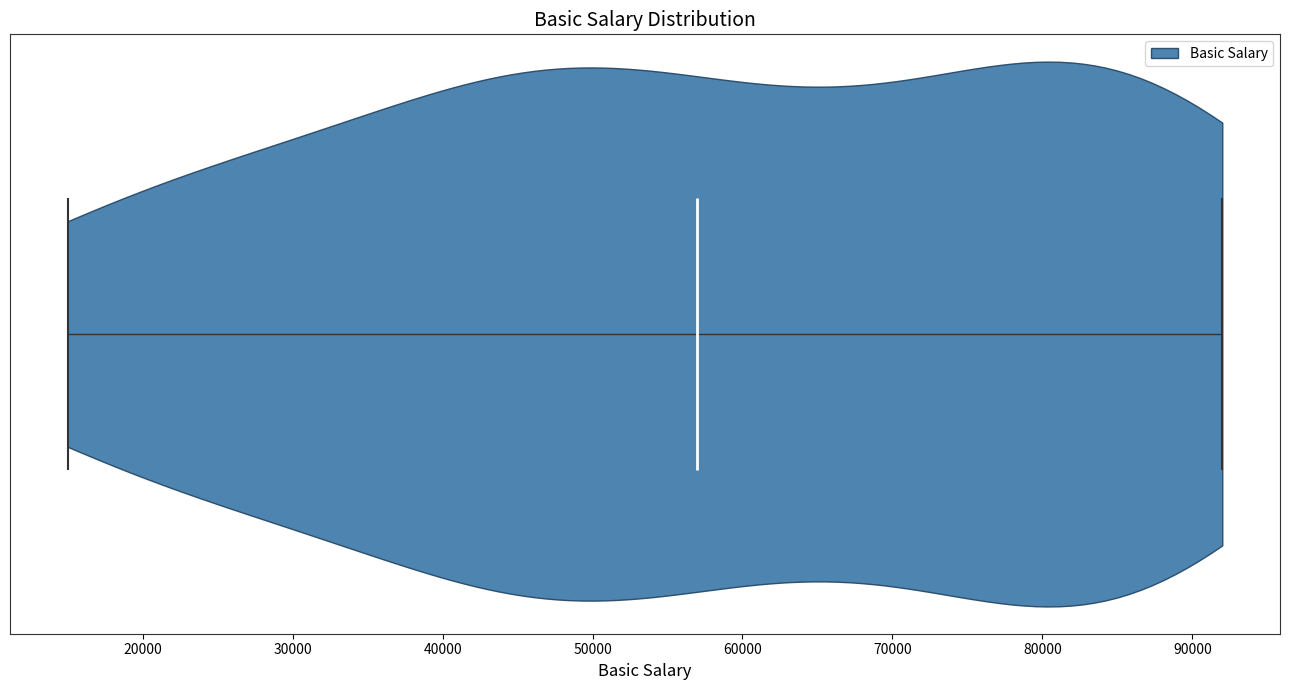

Where does the median line of the violin sit on the x-axis? The values are not printed on the chart, so give them approximately, as read against the axis.

57000